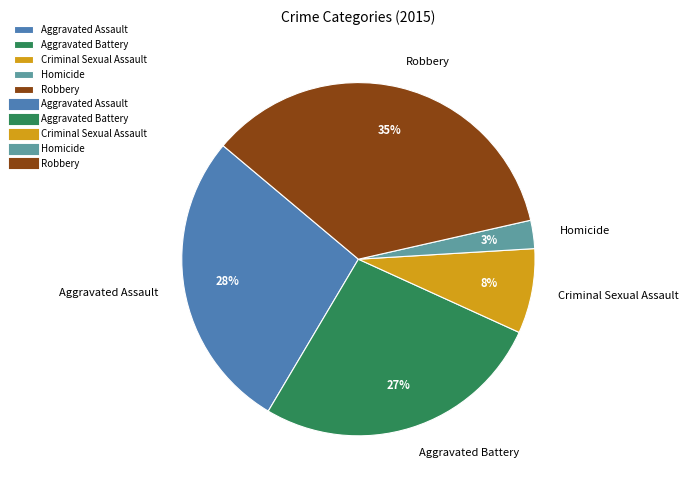

What is the smallest slice in the pie chart?

Homicide